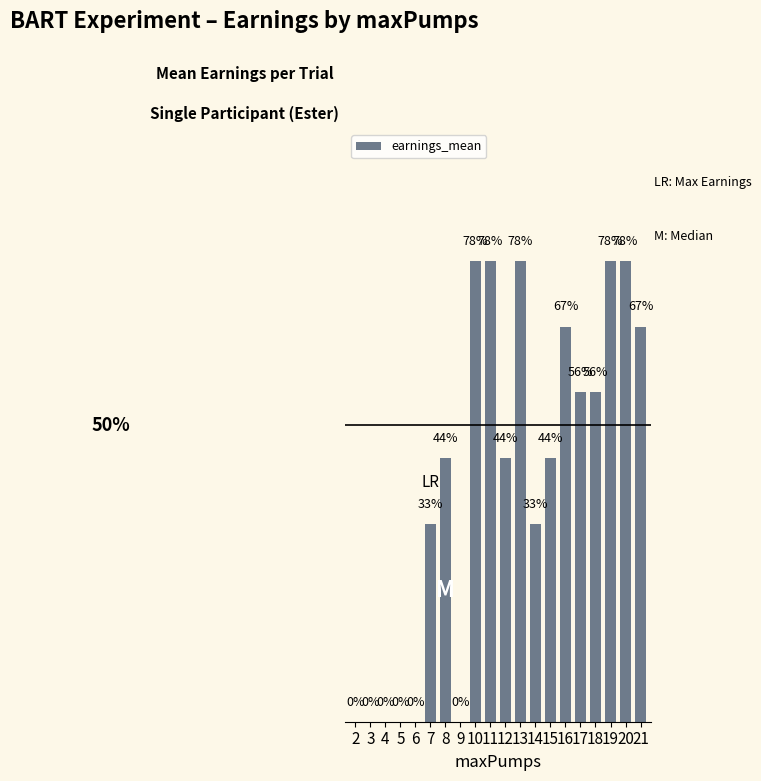

At which label is the value closest to 0?

2